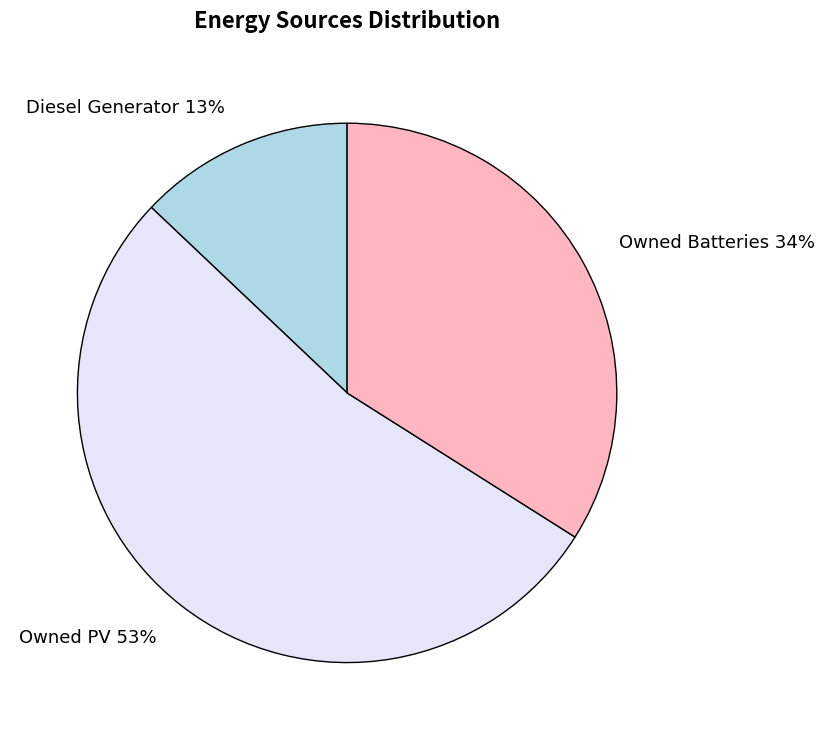

How many slices are in this pie chart?

3